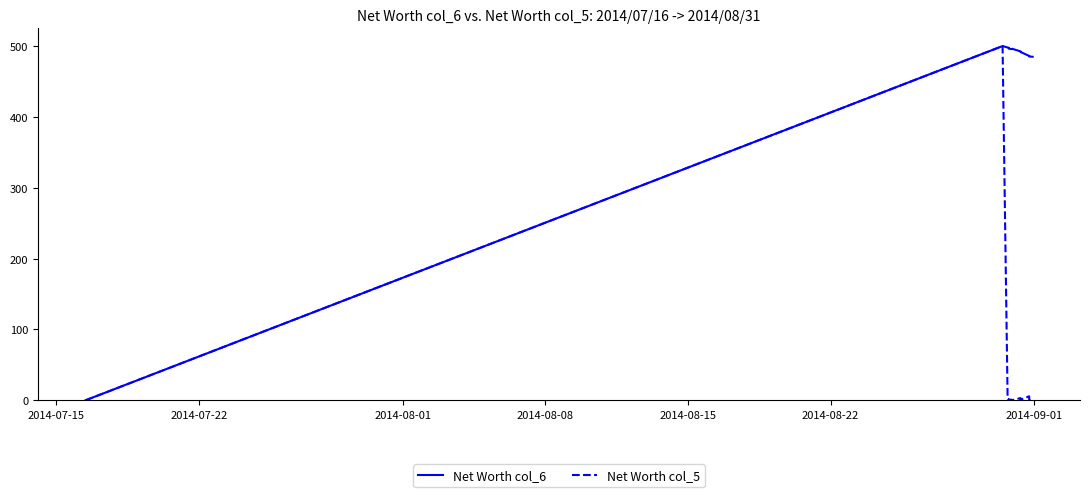

What is the greatest value displayed?

500.0